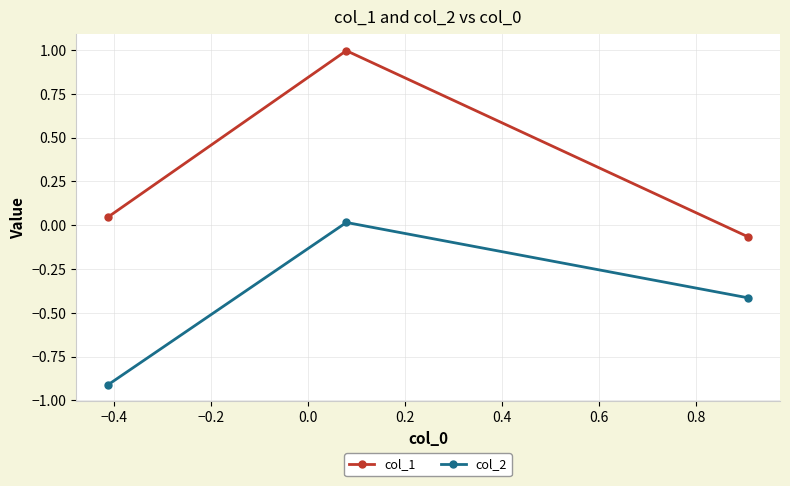

What is the maximum value shown in the chart?

1.0